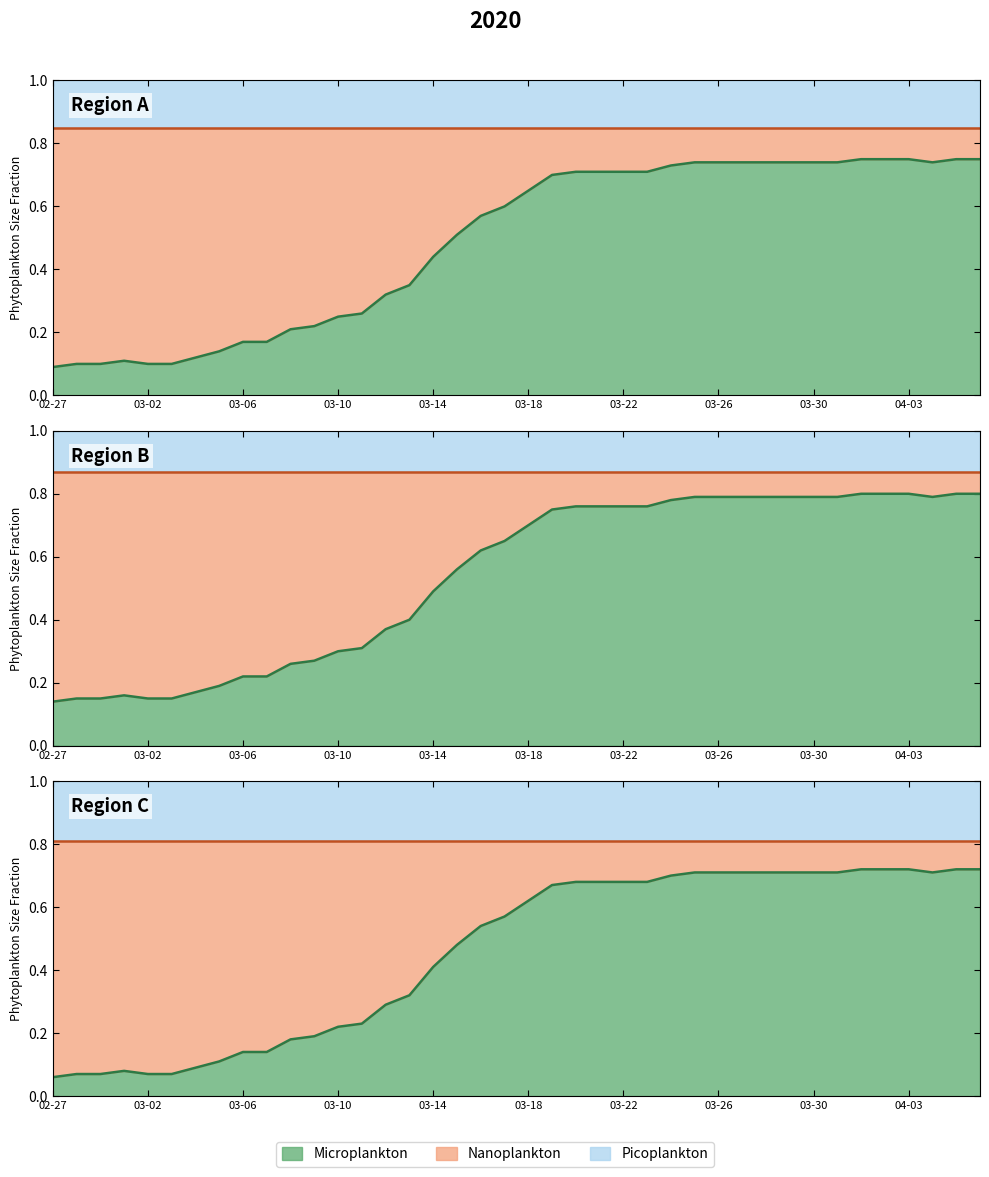

Where is the data nearest to the value 0?

02-27